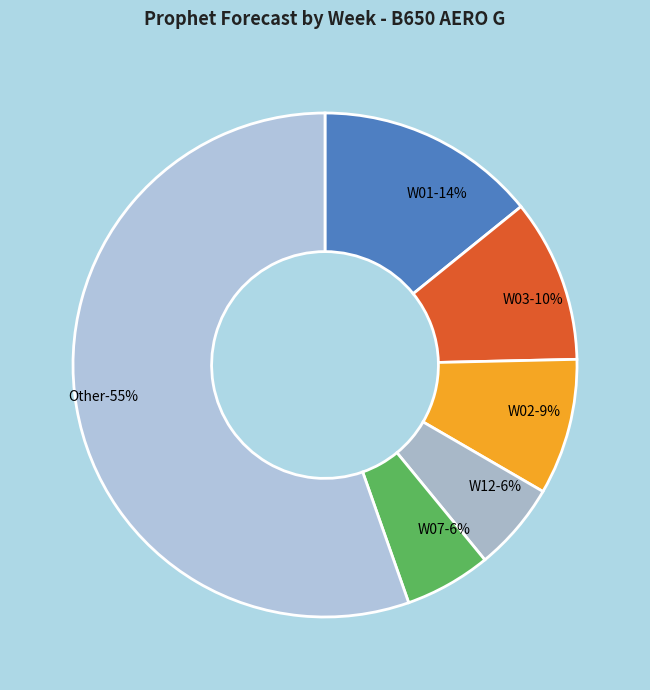

Which has a higher value, W02 or W06?

W02